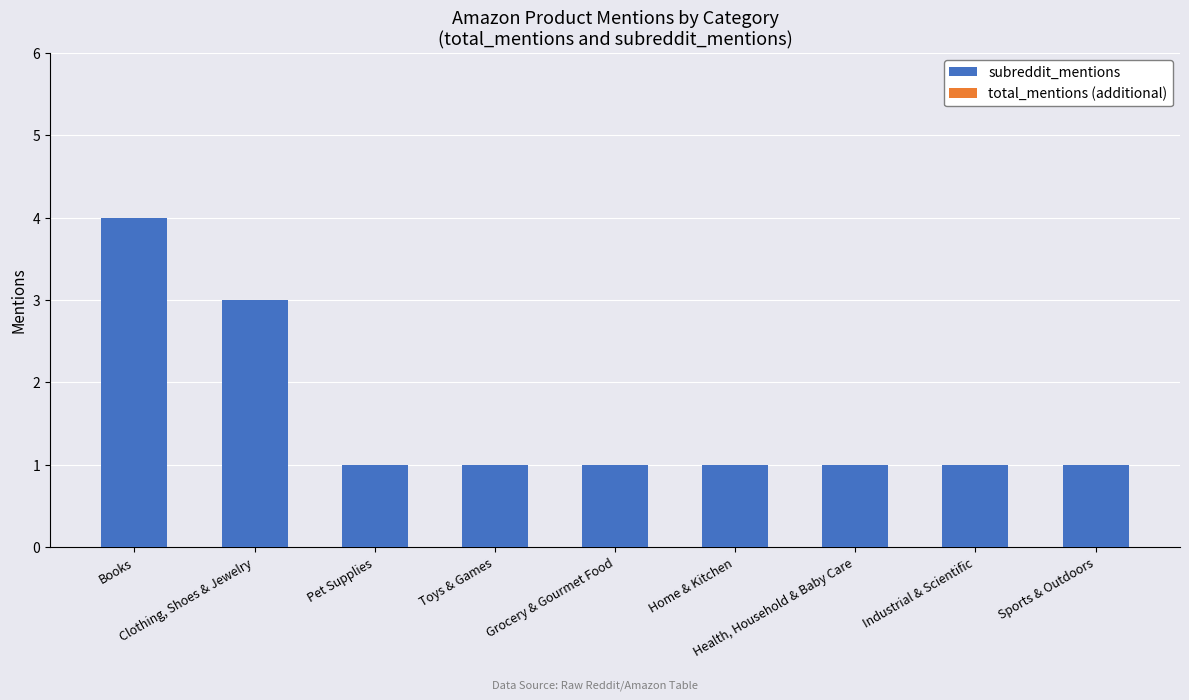

What is the value of the 7th bar from the left?

1